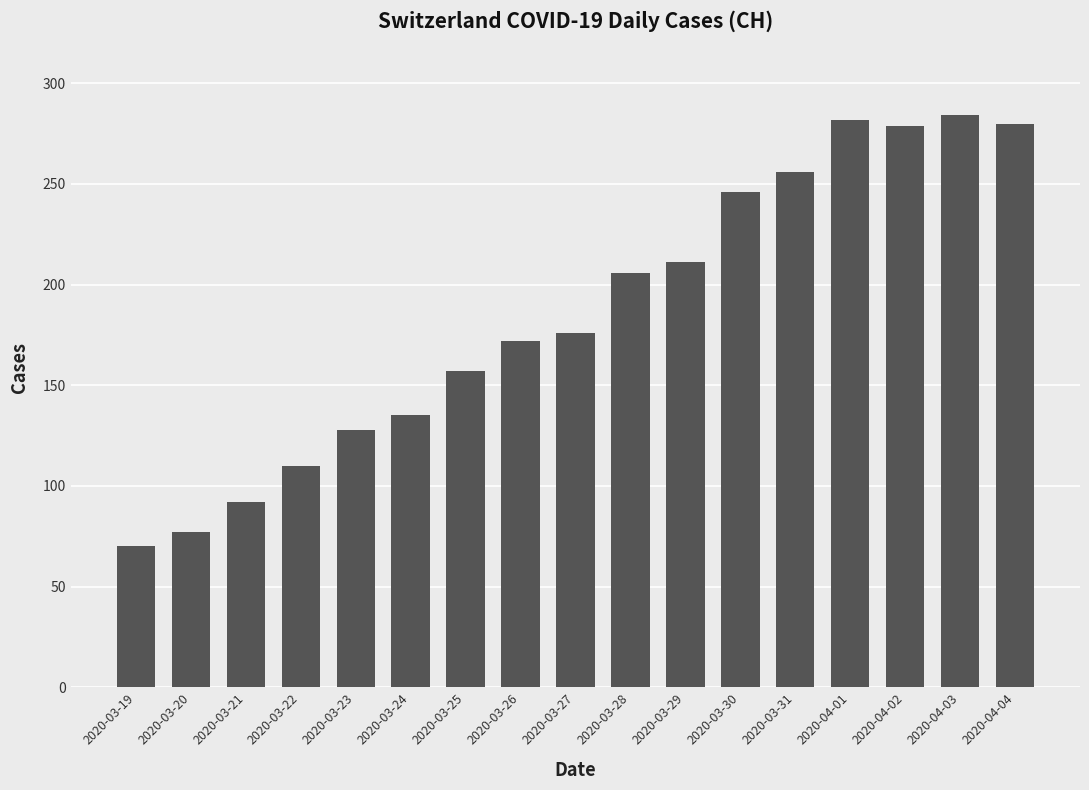

What is the sum of the values at 2020-04-02 and 2020-03-31?

535